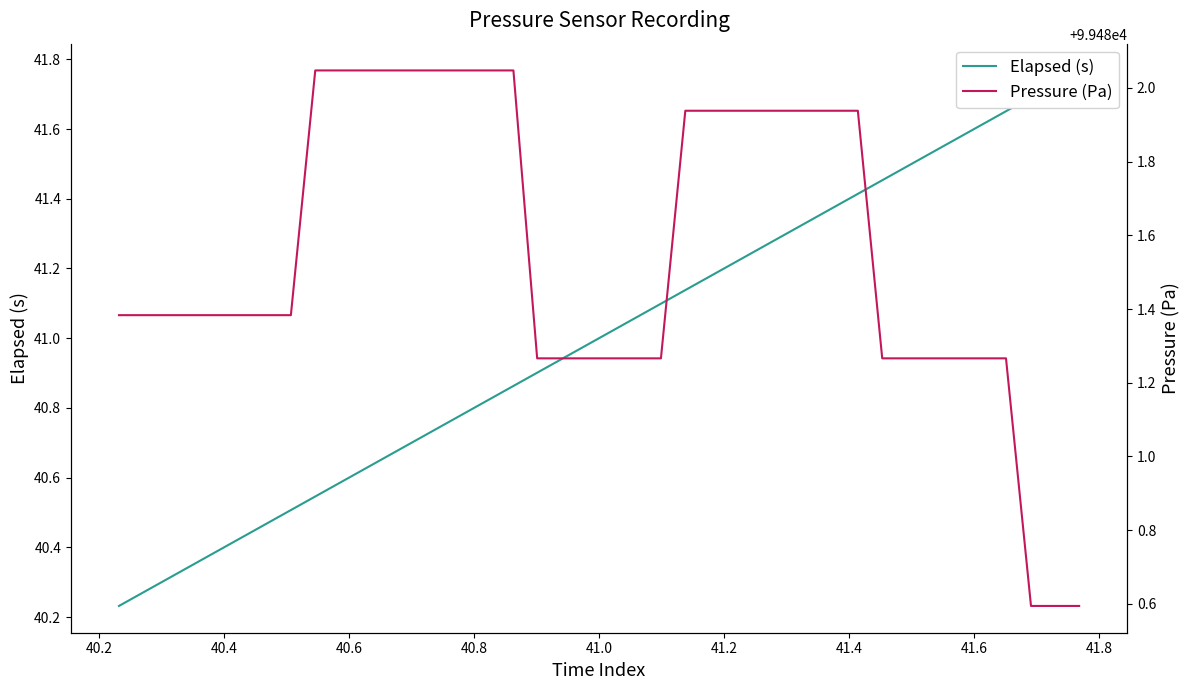

What is the difference between the maximum and second lowest values in the Pressure (Pa) series?

1.5